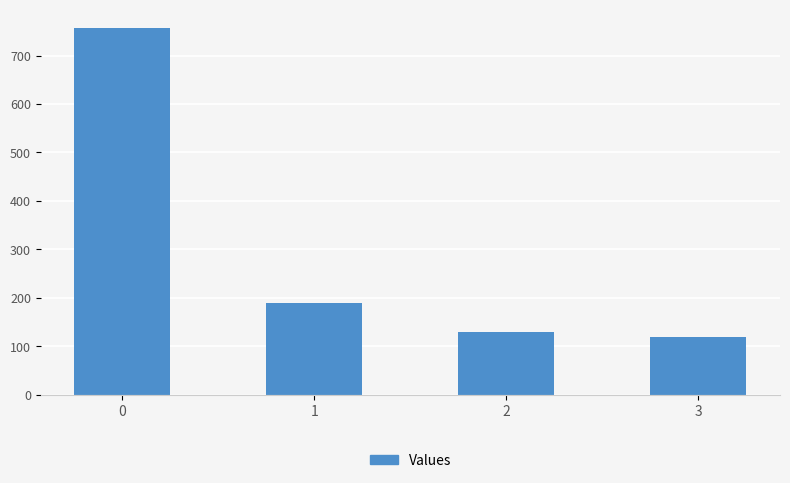

What is the value of the 3rd bar from the left?

130.1